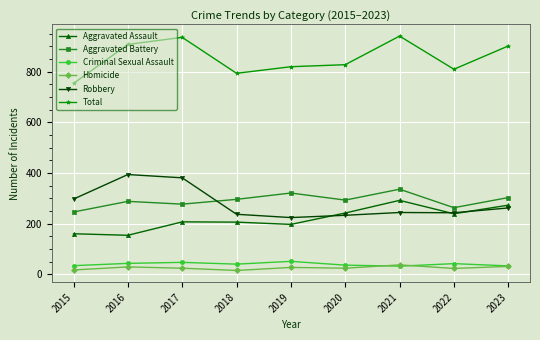

What is the difference between the second highest and second lowest values in the Criminal Sexual Assault series?

14